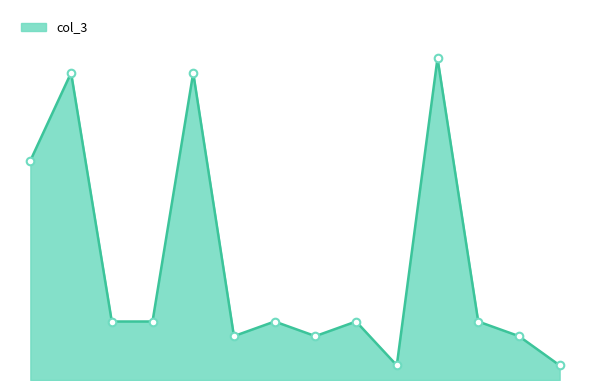

Is this an area chart (filled region under the line)?

Yes